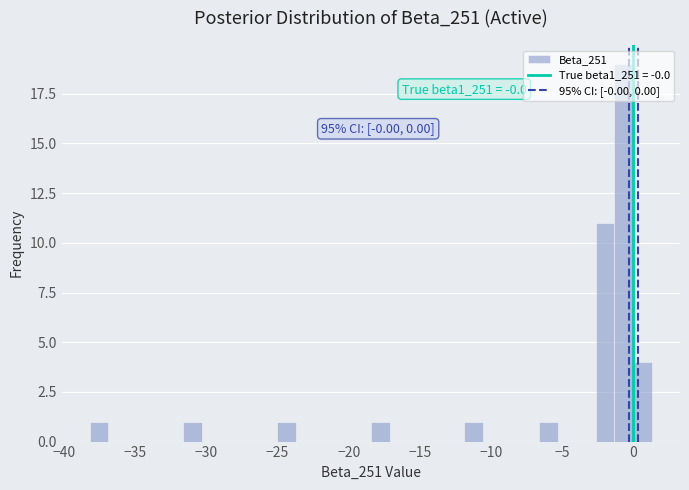

Read against the x-axis, roughly where is the centre of the tallest bar?

-0.5